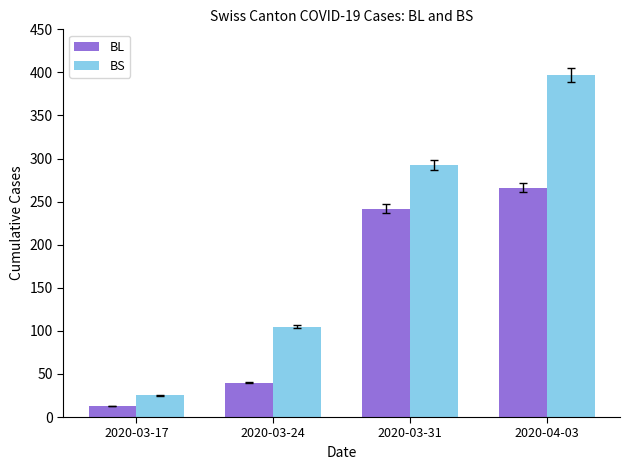

Where is BS nearest to the value 211?

2020-03-31